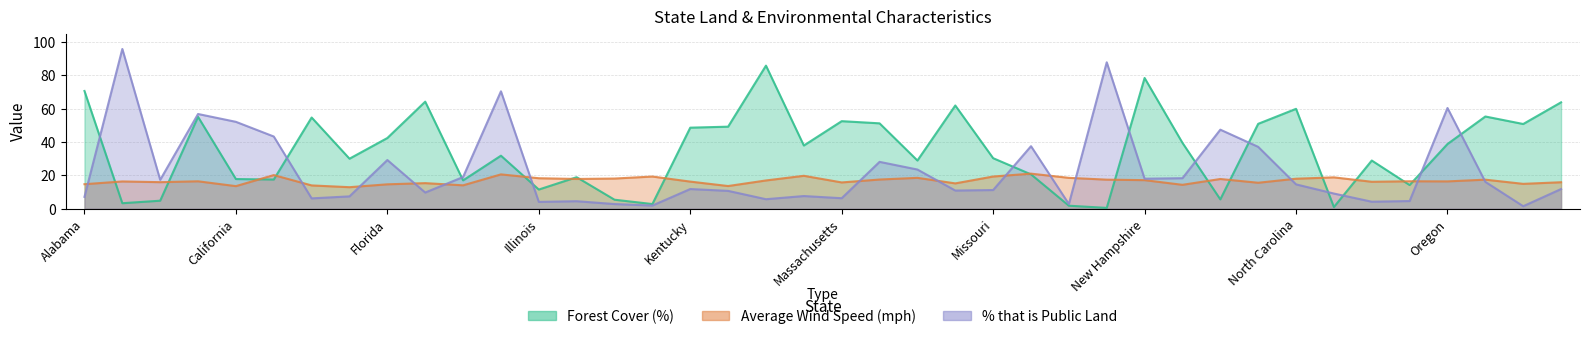

Reading right to left, extract all data points from this chart.

Forest Cover (%): South Carolina=63.8	Rhode Island=50.8	Pennsylvania=55.3	Oregon=38.8	Oklahoma=14.2	Ohio=28.9	North Dakota=1.0	North Carolina=59.9	New York=50.9	New Mexico=5.6	New Jersey=39.5	New Hampshire=78.4	Nevada=0.5	Nebraska=1.8	Montana=20.6	Missouri=30.3	Mississippi=61.9	Minnesota=28.9	Michigan=51.2	Massachusetts=52.5	Maryland=37.9	Maine=85.8	Louisiana=49.2	Kentucky=48.6	Kansas=2.8	Iowa=5.4	Indiana=18.9	Illinois=11.5	Idaho=31.8	Hawaii=17.0	Georgia=64.2	Florida=42.4	Delaware=30.0	Connecticut=54.7	Colorado=17.5	California=17.8	Arkansas=55.1	Arizona=4.8	Alaska=3.3	Alabama=70.6
Average Wind Speed (mph): South Carolina=15.9	Rhode Island=14.9	Pennsylvania=17.4	Oregon=16.4	Oklahoma=16.5	Ohio=16.2	North Dakota=18.8	North Carolina=18.0	New York=15.6	New Mexico=17.8	New Jersey=14.3	New Hampshire=17.1	Nevada=17.4	Nebraska=18.5	Montana=21.0	Missouri=19.3	Mississippi=15.2	Minnesota=18.5	Michigan=17.5	Massachusetts=15.8	Maryland=19.7	Maine=16.9	Louisiana=13.6	Kentucky=16.3	Kansas=19.3	Iowa=18.1	Indiana=17.8	Illinois=18.3	Idaho=20.6	Hawaii=14.0	Georgia=15.3	Florida=14.6	Delaware=12.9	Connecticut=14.0	Colorado=20.2	California=13.5	Arkansas=16.4	Arizona=15.9	Alaska=16.4	Alabama=14.7
% that is Public Land: South Carolina=11.8	Rhode Island=1.5	Pennsylvania=16.1	Oregon=60.4	Oklahoma=4.6	Ohio=4.2	North Dakota=9.1	North Carolina=14.6	New York=37.1	New Mexico=47.4	New Jersey=18.3	New Hampshire=18.0	Nevada=87.8	Nebraska=2.8	Montana=37.5	Missouri=11.2	Mississippi=10.9	Minnesota=23.5	Michigan=28.1	Massachusetts=6.3	Maryland=7.6	Maine=5.7	Louisiana=10.7	Kentucky=11.8	Kansas=1.9	Iowa=2.8	Indiana=4.5	Illinois=4.1	Idaho=70.4	Hawaii=19.0	Georgia=9.7	Florida=29.2	Delaware=7.4	Connecticut=6.2	Colorado=43.3	California=52.1	Arkansas=56.8	Arizona=17.3	Alaska=95.8	Alabama=7.1